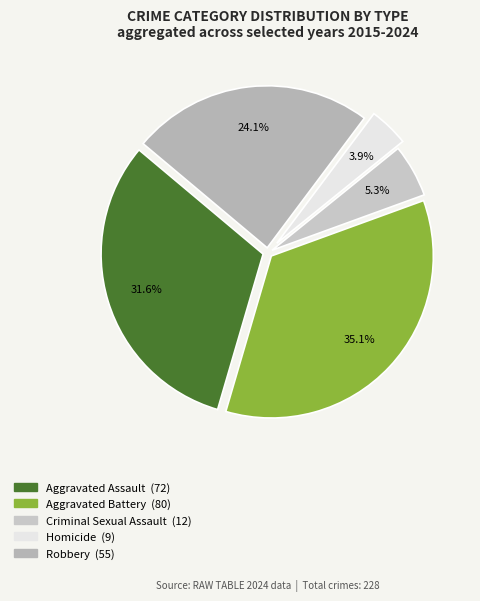

Which slice is the largest?

Aggravated Battery